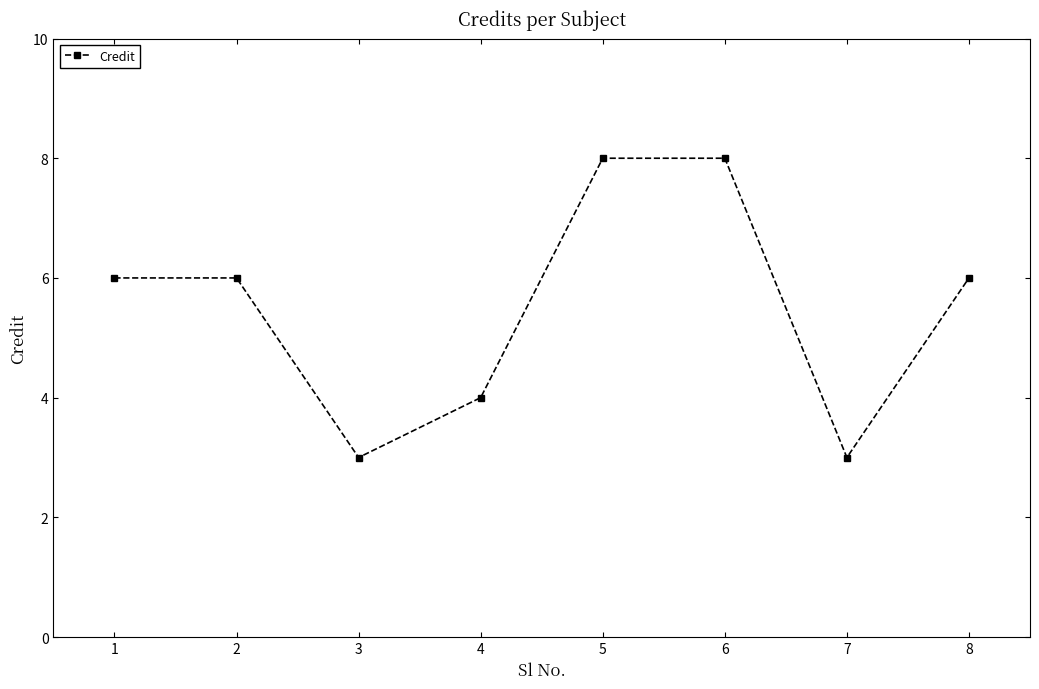

Count the values in the range 4 to 8.

6